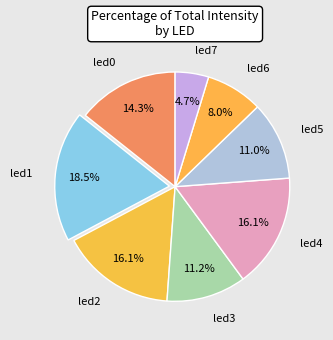

How much of the chart is everything except led5?

89.0%